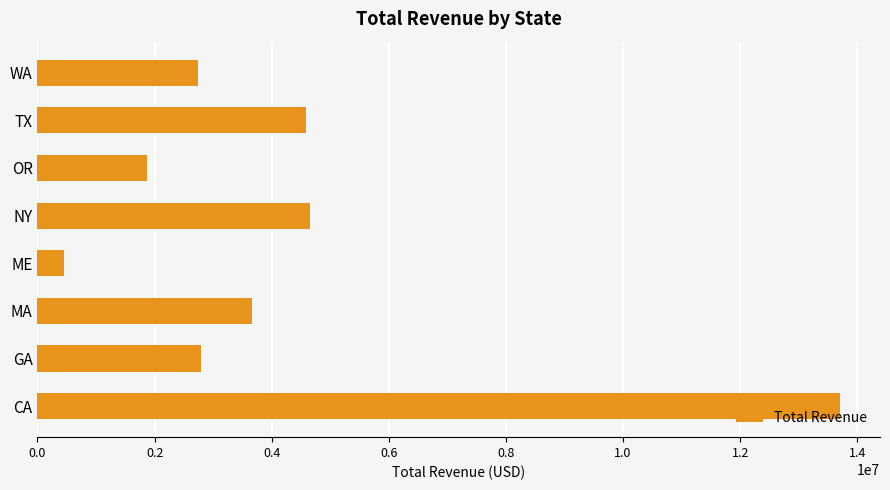

The value at WA is 2745046.0. True or false?

True